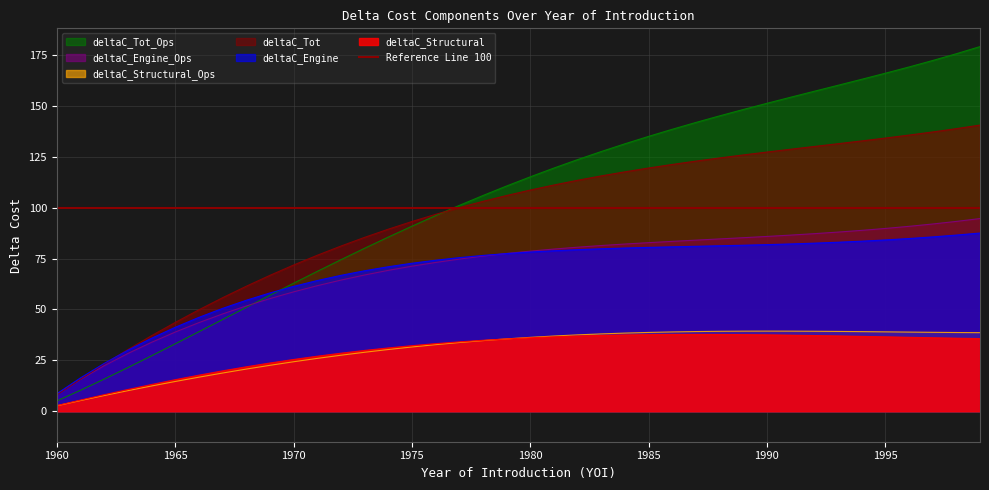

The value of deltaC_Engine at 1993 is 145.6. True or false?

False